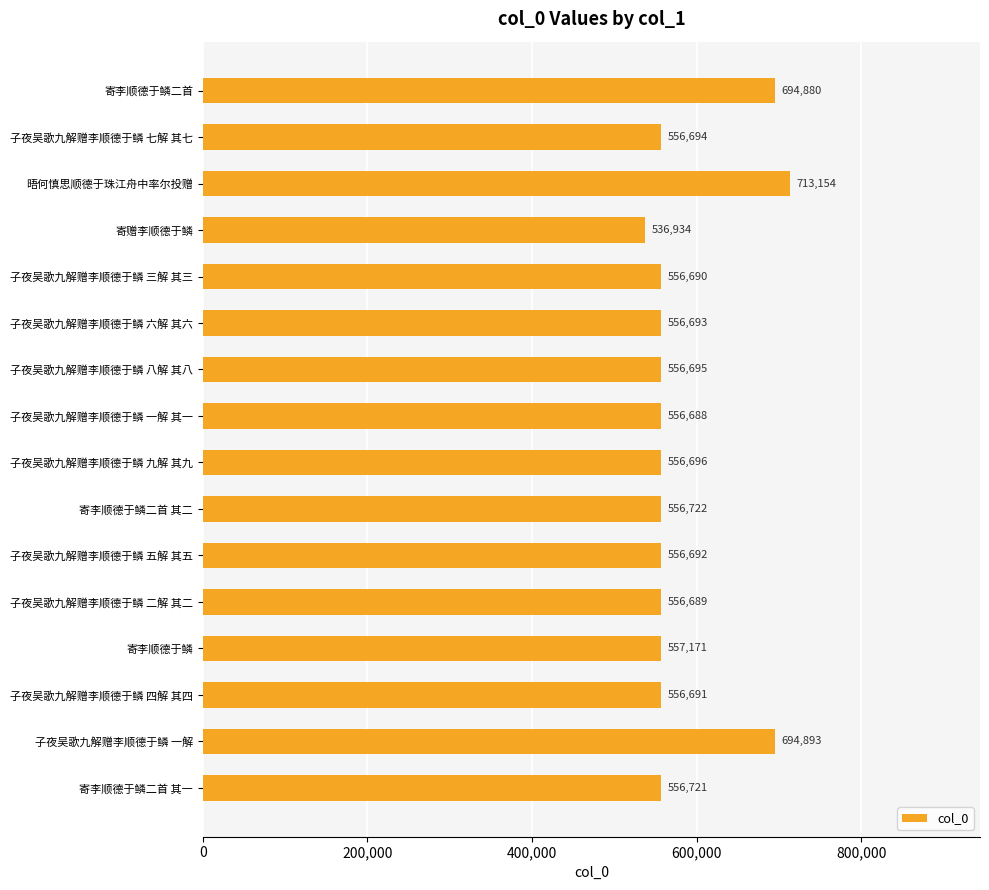

Reading bottom to top, extract all data points from this chart.

寄李顺德于鳞二首 其一=556721	子夜吴歌九解赠李顺德于鳞 一解=694893	子夜吴歌九解赠李顺德于鳞 四解 其四=556691	寄李顺德于鳞=557171	子夜吴歌九解赠李顺德于鳞 二解 其二=556689	子夜吴歌九解赠李顺德于鳞 五解 其五=556692	寄李顺德于鳞二首 其二=556722	子夜吴歌九解赠李顺德于鳞 九解 其九=556696	子夜吴歌九解赠李顺德于鳞 一解 其一=556688	子夜吴歌九解赠李顺德于鳞 八解 其八=556695	子夜吴歌九解赠李顺德于鳞 六解 其六=556693	子夜吴歌九解赠李顺德于鳞 三解 其三=556690	寄赠李顺德于鳞=536934	晤何慎思顺德于珠江舟中率尔投赠=713154	子夜吴歌九解赠李顺德于鳞 七解 其七=556694	寄李顺德于鳞二首=694880